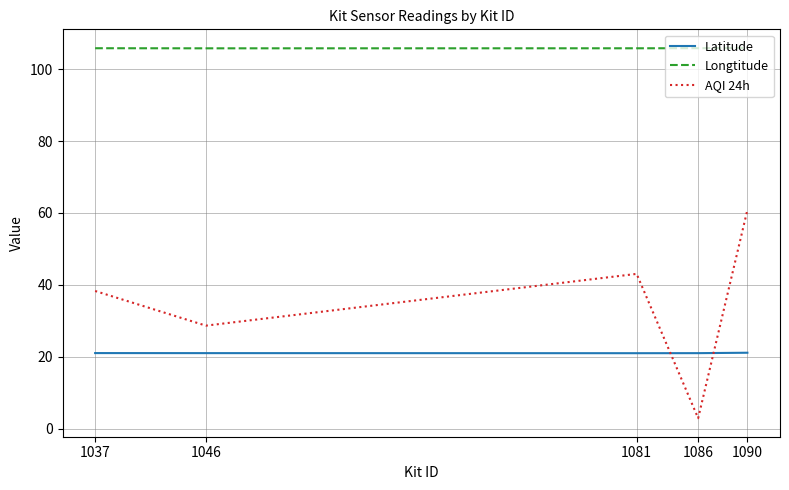

True or false: Longtitude and AQI 24h cross at least once.

False